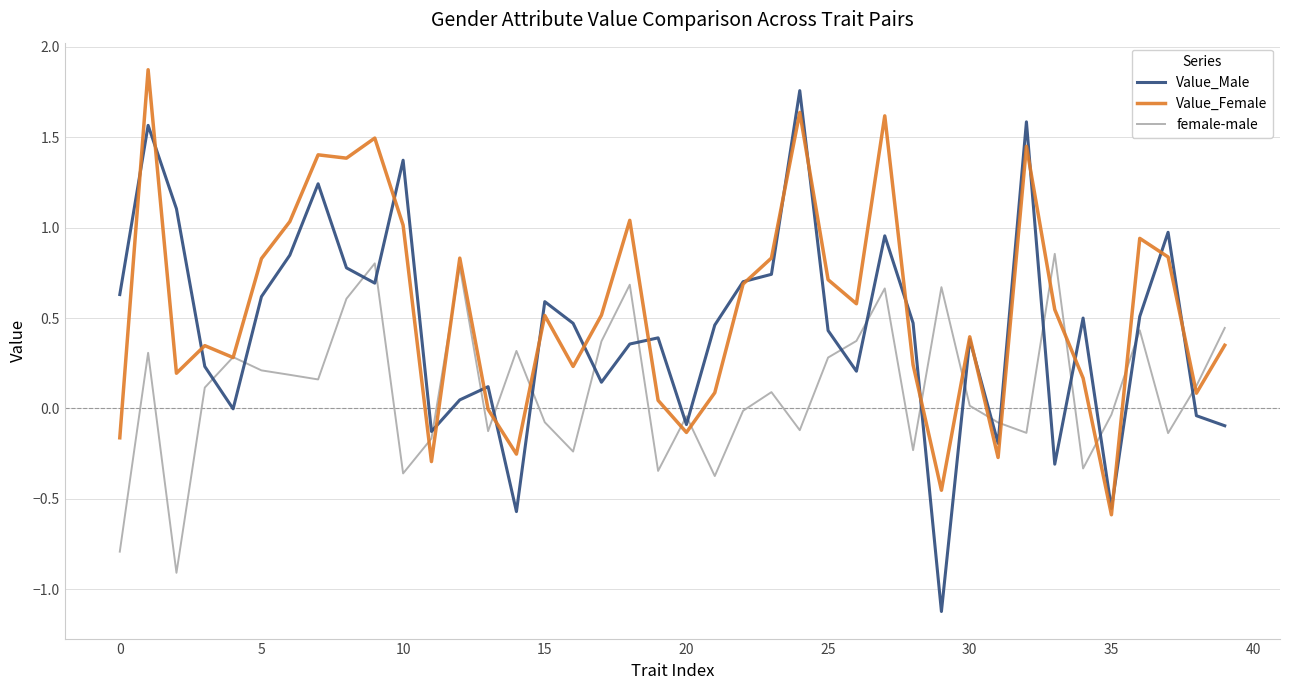

Rank the series by their average value, from highest to lowest.

Value_Female, Value_Male, female-male